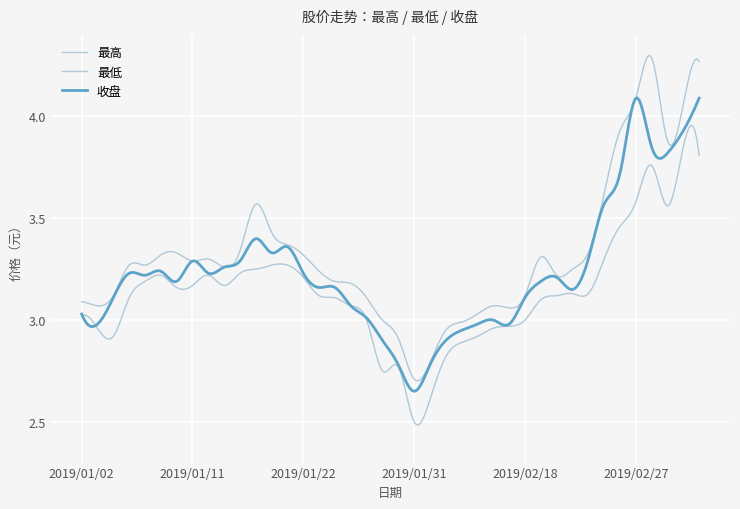

How many categories are shown in the chart?

300